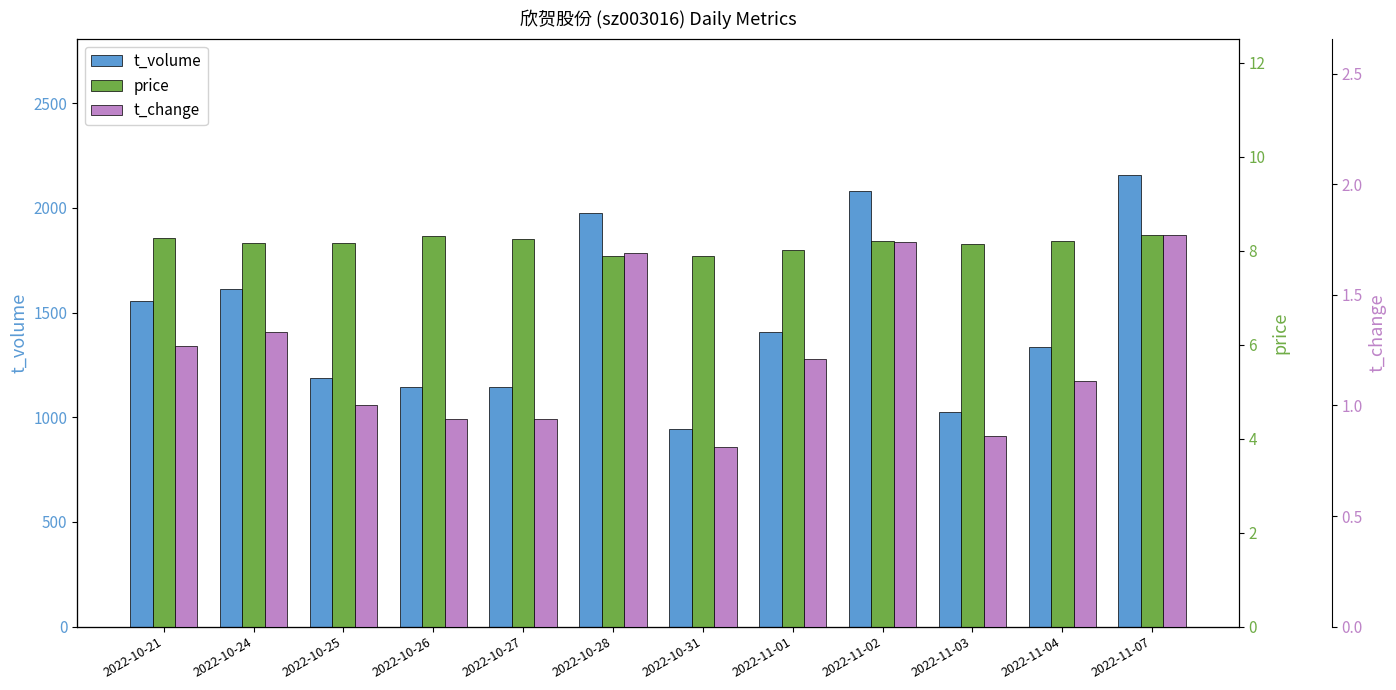

Reading right to left, what are all the values shown in this chart?

t_volume: 2022-11-07=2158.0	2022-11-04=1338.0	2022-11-03=1027.0	2022-11-02=2083.0	2022-11-01=1408.0	2022-10-31=945.0	2022-10-28=1978.0	2022-10-27=1147.0	2022-10-26=1143.0	2022-10-25=1190.0	2022-10-24=1611.0	2022-10-21=1556.0
price: 2022-11-07=8.3	2022-11-04=8.2	2022-11-03=8.1	2022-11-02=8.2	2022-11-01=8.0	2022-10-31=7.9	2022-10-28=7.9	2022-10-27=8.2	2022-10-26=8.3	2022-10-25=8.2	2022-10-24=8.2	2022-10-21=8.3
t_change: 2022-11-07=1.8	2022-11-04=1.1	2022-11-03=0.9	2022-11-02=1.7	2022-11-01=1.2	2022-10-31=0.8	2022-10-28=1.7	2022-10-27=0.9	2022-10-26=0.9	2022-10-25=1.0	2022-10-24=1.3	2022-10-21=1.3